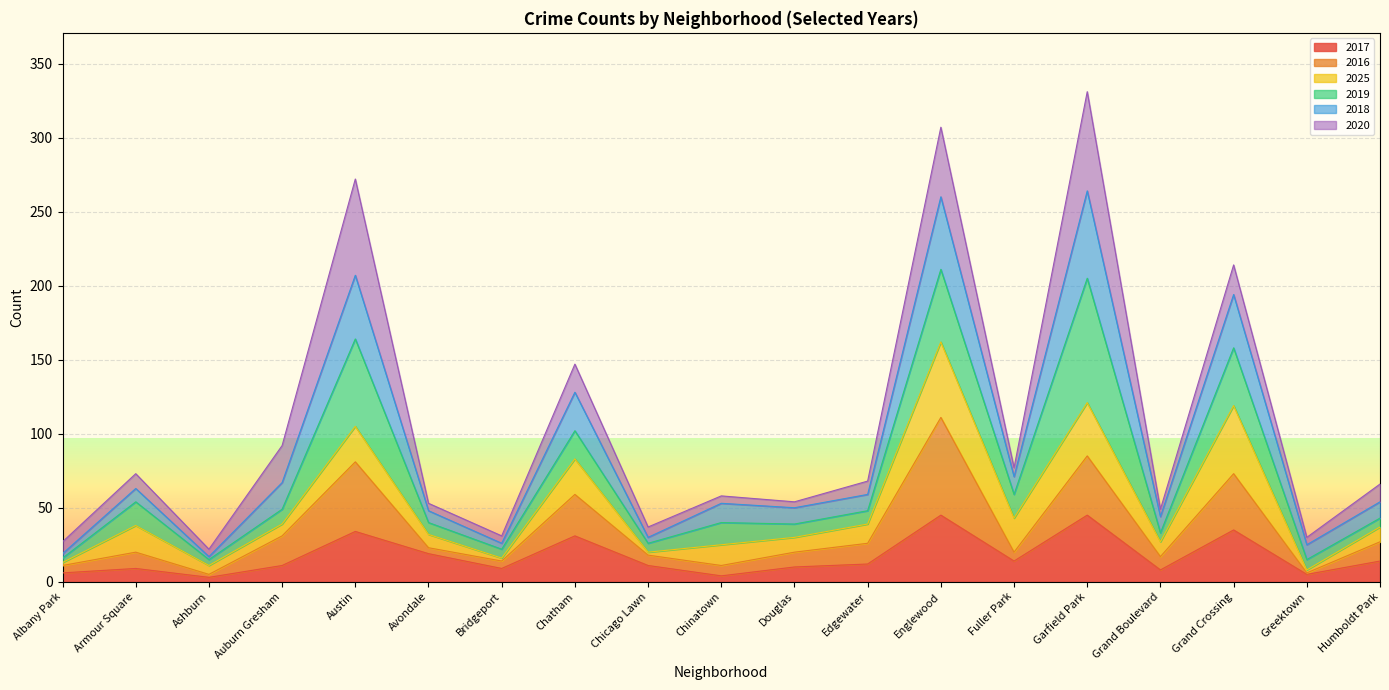

At which category is the sum across all series the highest?

Garfield Park